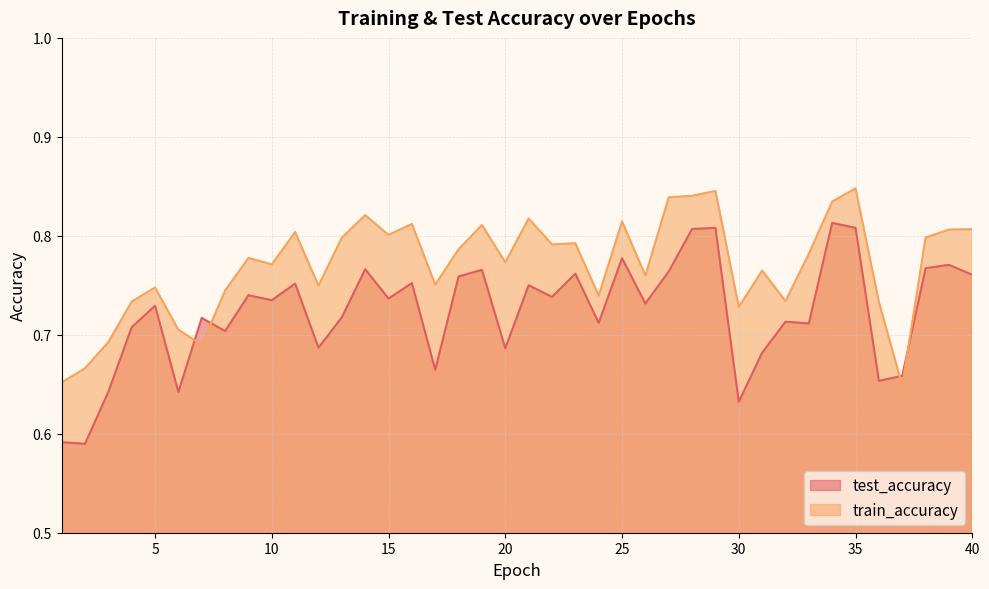

Does the chart display data point markers on the line(s)?

No